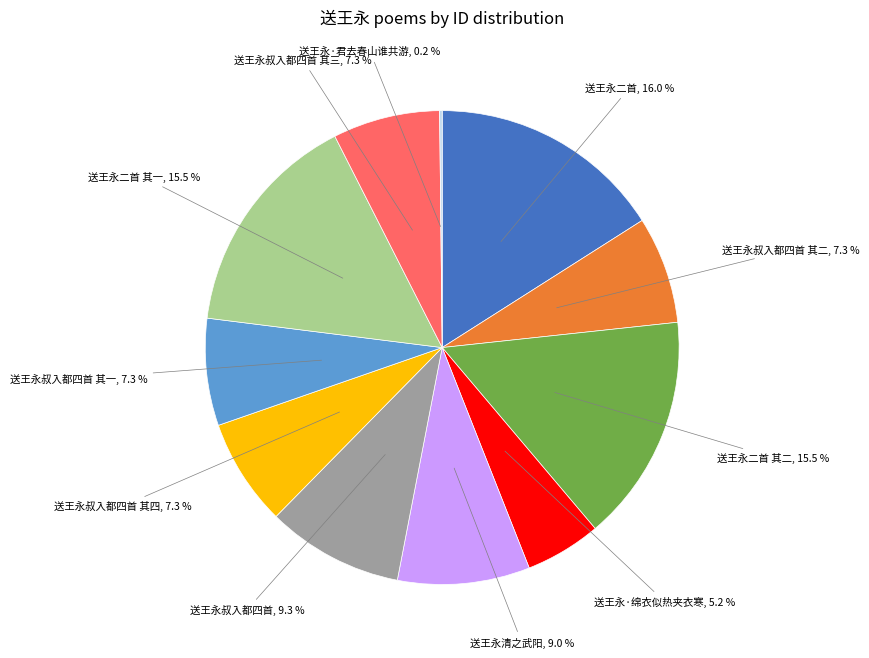

Is there any slice that represents more than half of the pie?

No